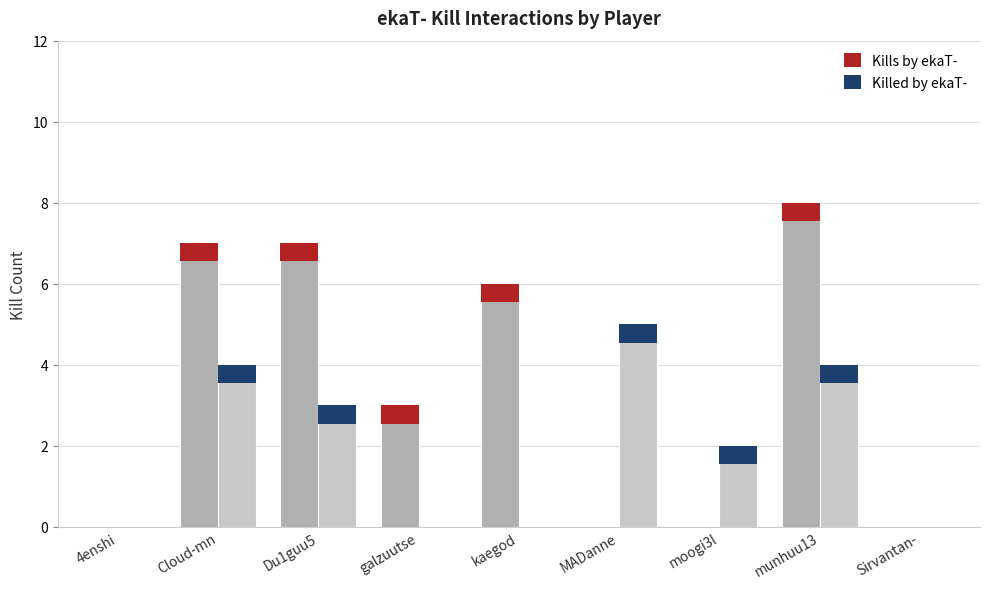

How many data points does each series have?

9